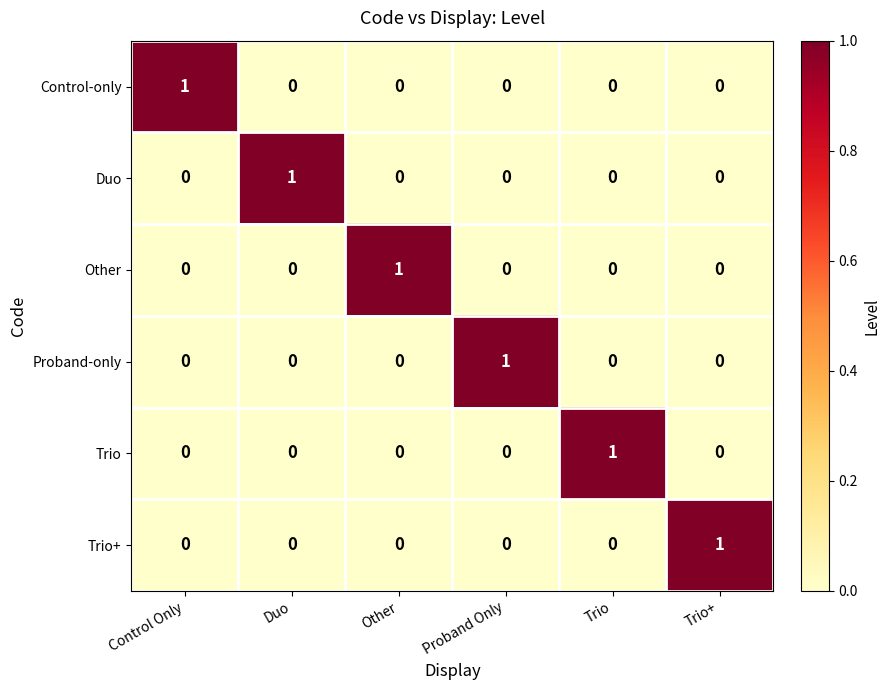

The Proband-only series shows 0 at Trio+. True or false?

True